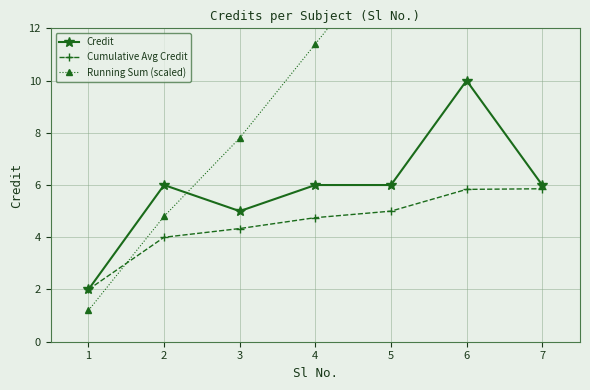

What is the value of the Cumulative Avg Credit point at the 7th from the left?

5.9